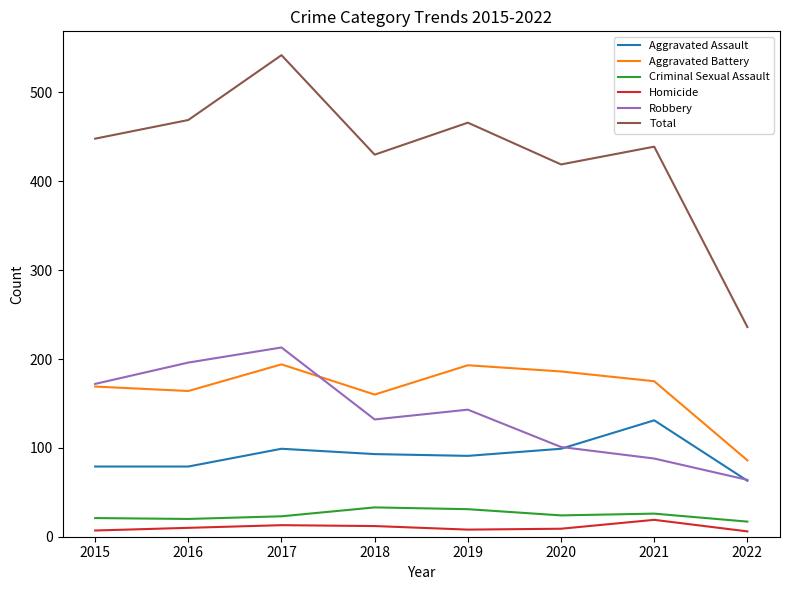

Which series has the largest range (max minus min)?

Total